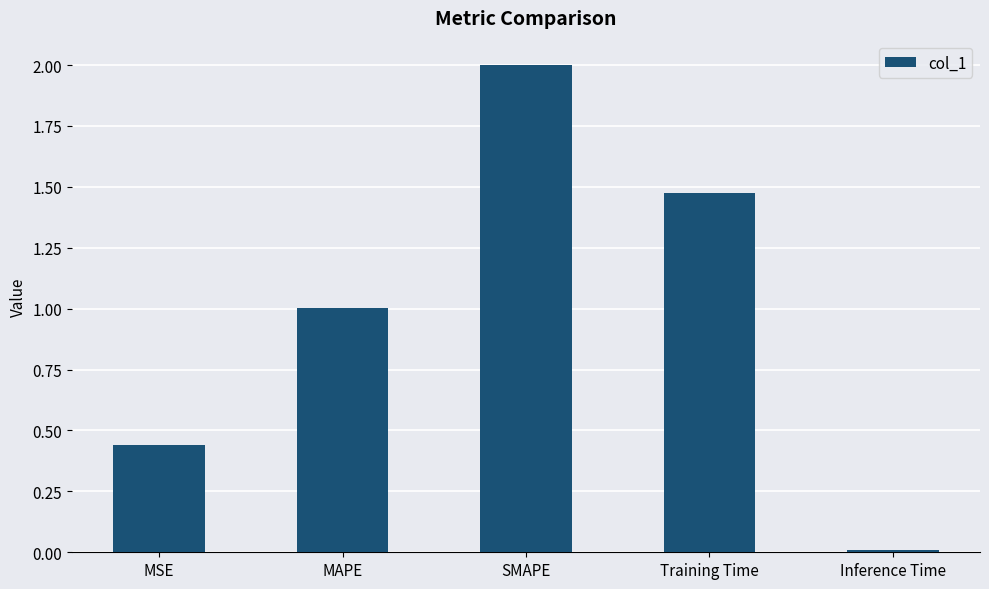

Is it true that the value at SMAPE is 2.0?

True